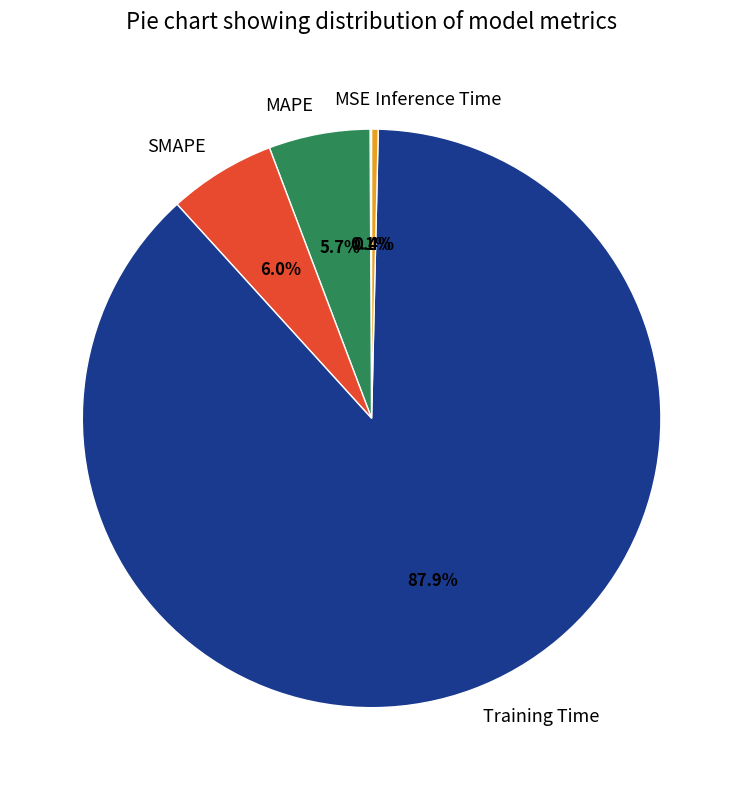

What is the largest slice in the pie chart?

Training Time